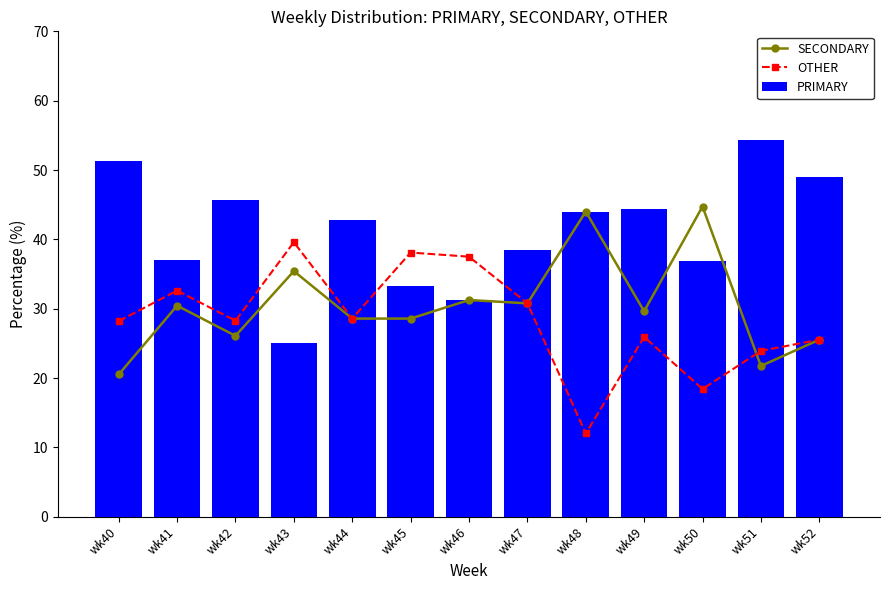

The value of PRIMARY at wk42 is 17.5. True or false?

False